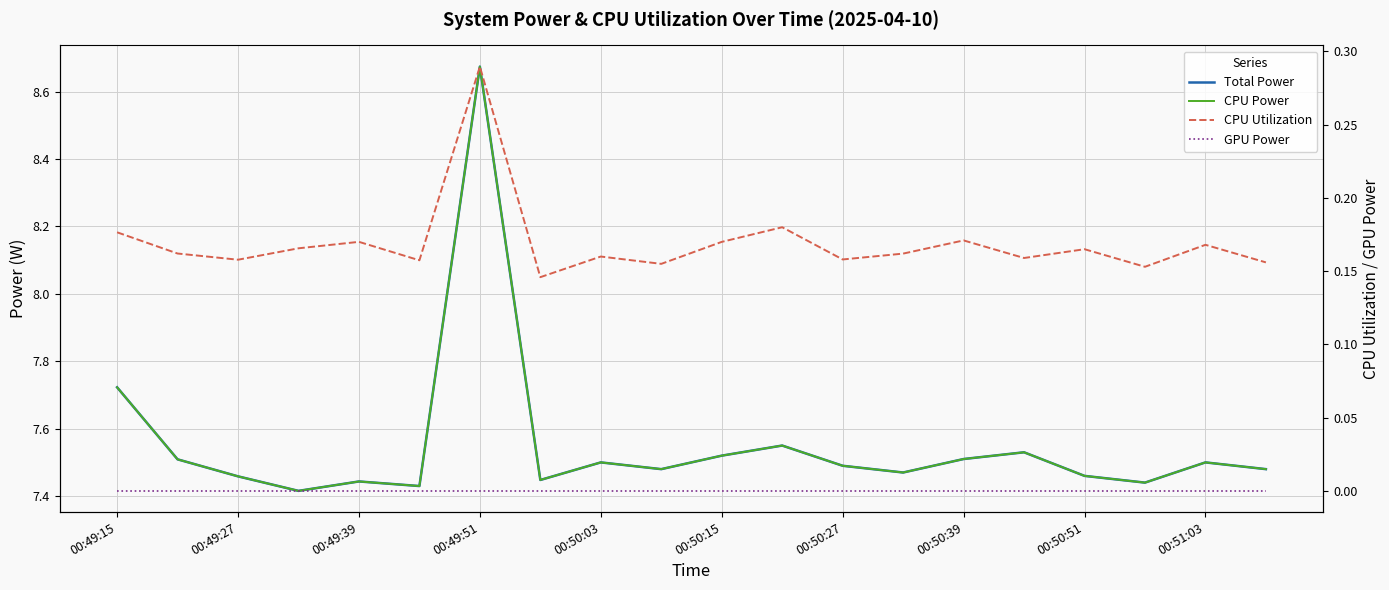

Rank the series at 00:49:27 from highest to lowest value.

Total Power, CPU Power, CPU Utilization, GPU Power